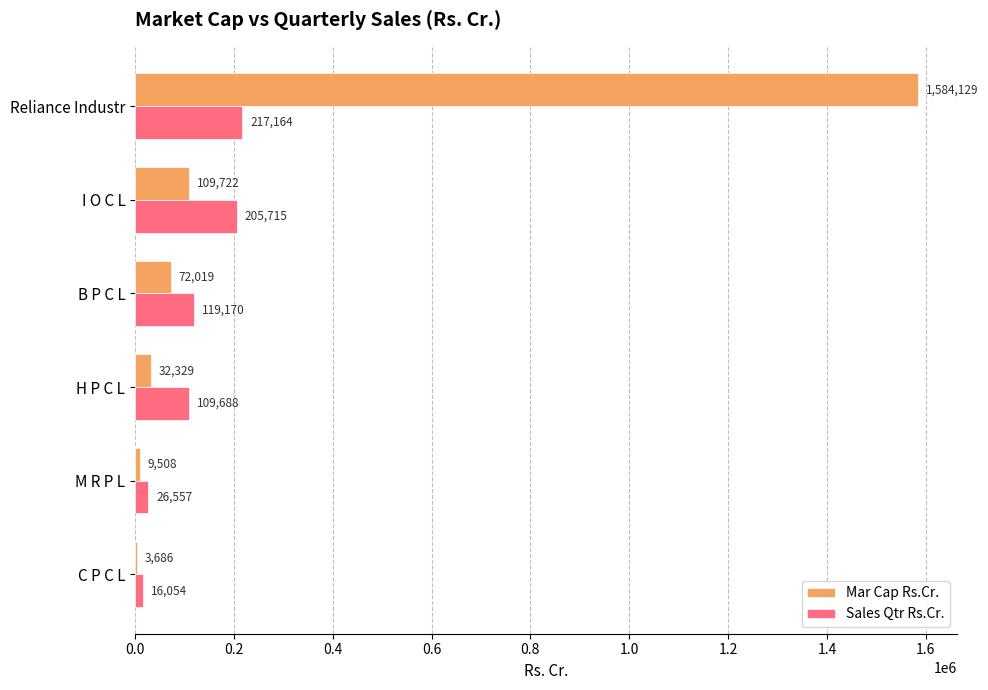

At which category is the sum across all series the highest?

Reliance Industr